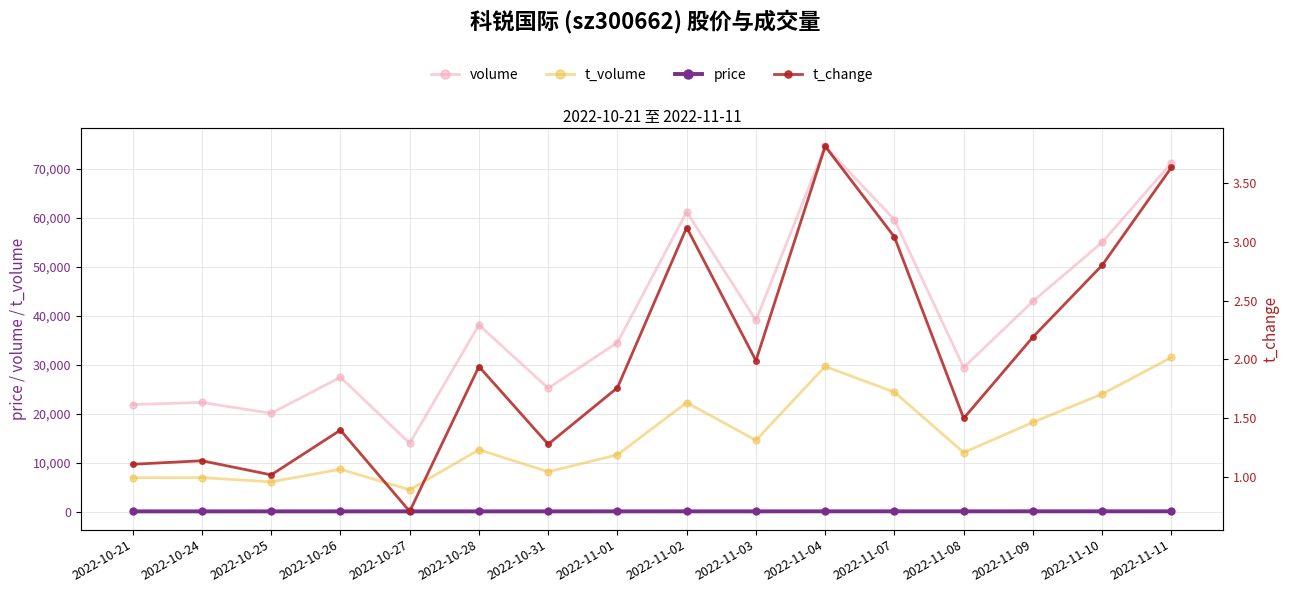

What is the label of the 6th point from the right?

2022-11-04